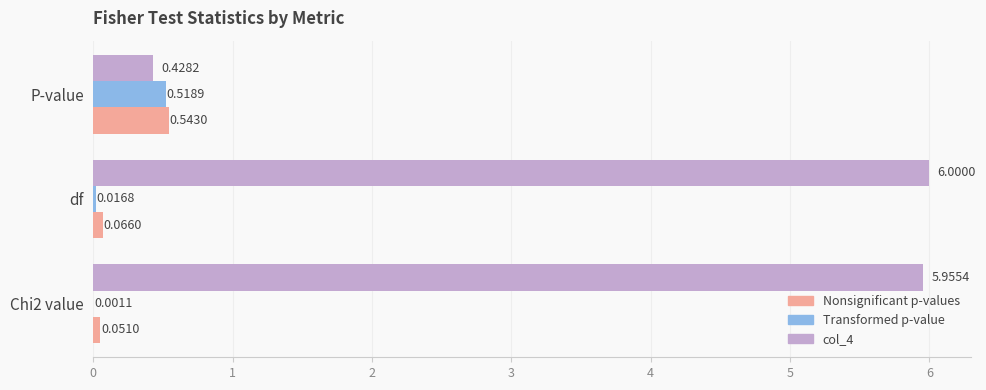

What is the greatest value displayed?

6.0